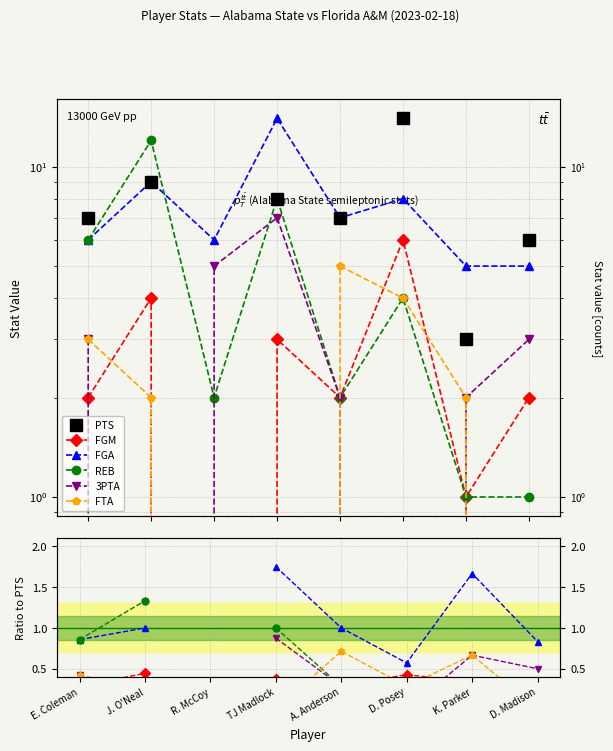

What are all the series names shown in the legend?

PTS, FGM, FGA, REB, 3PTA, FTA